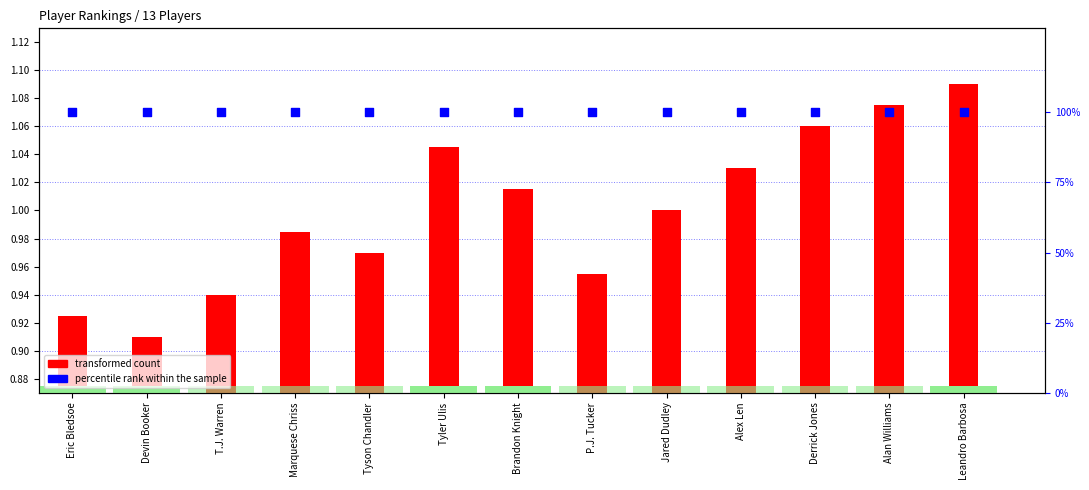

Which series has the largest total across all categories?

percentile rank within the sample